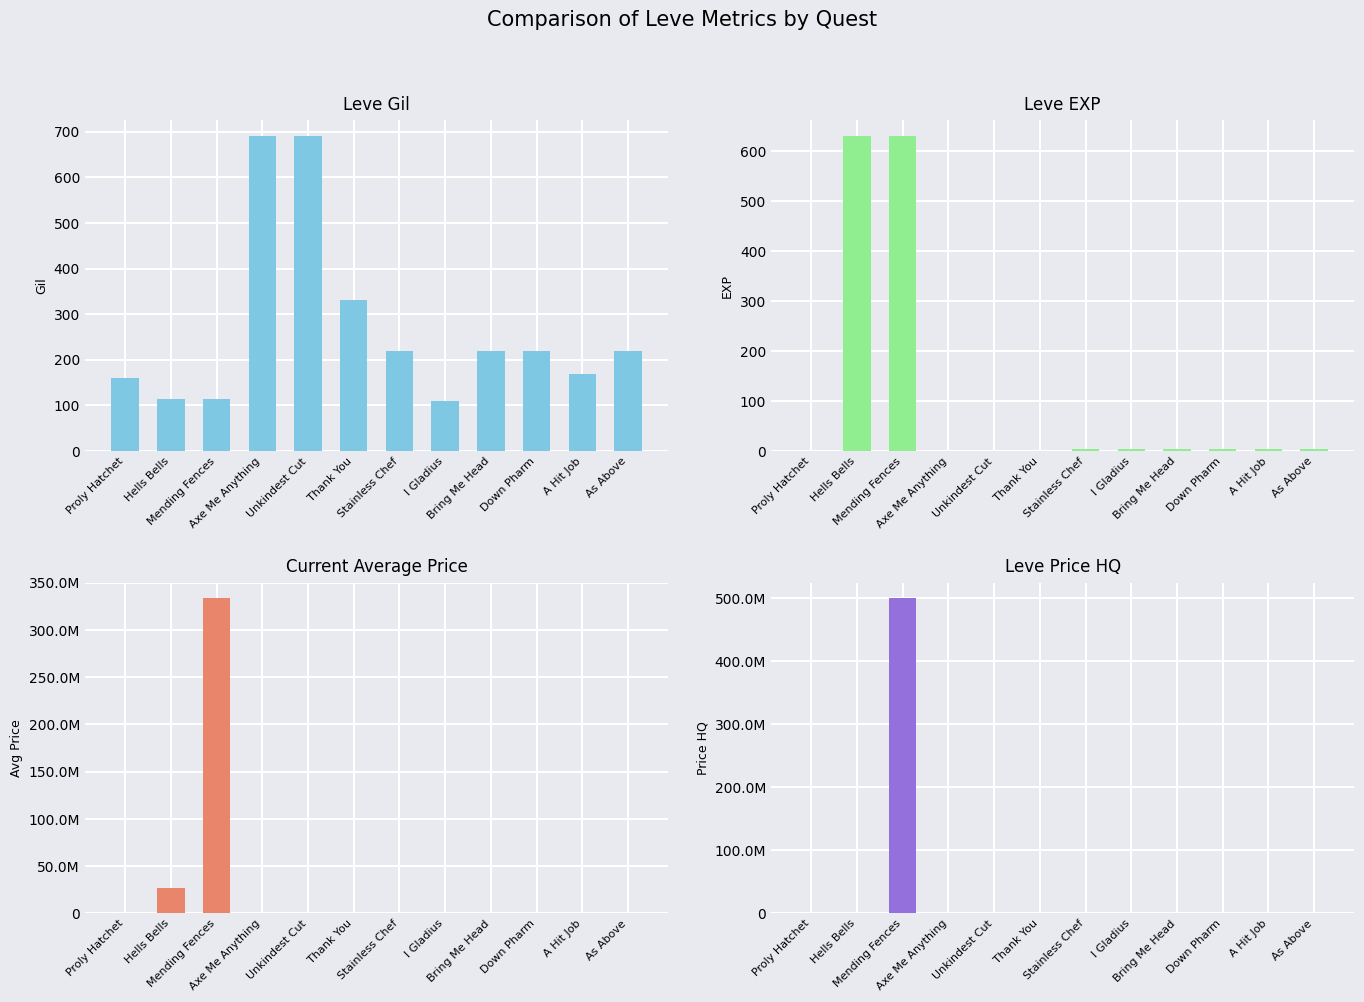

Between Proly Hatchet and As Above, which series saw the biggest shift?

Leve Gil